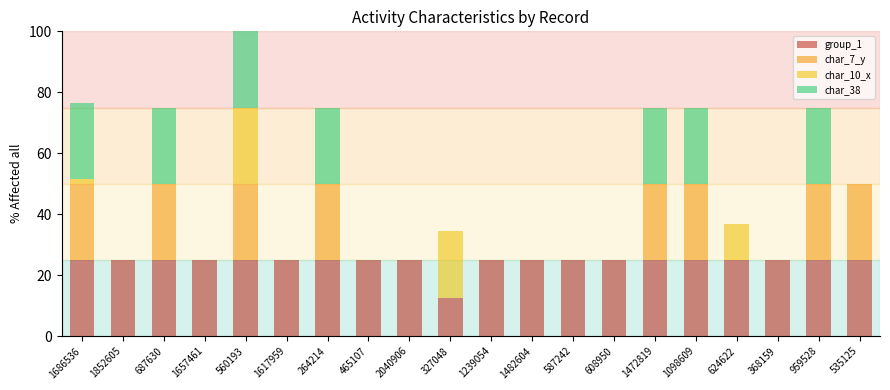

At which category is the sum across all series the highest?

560193